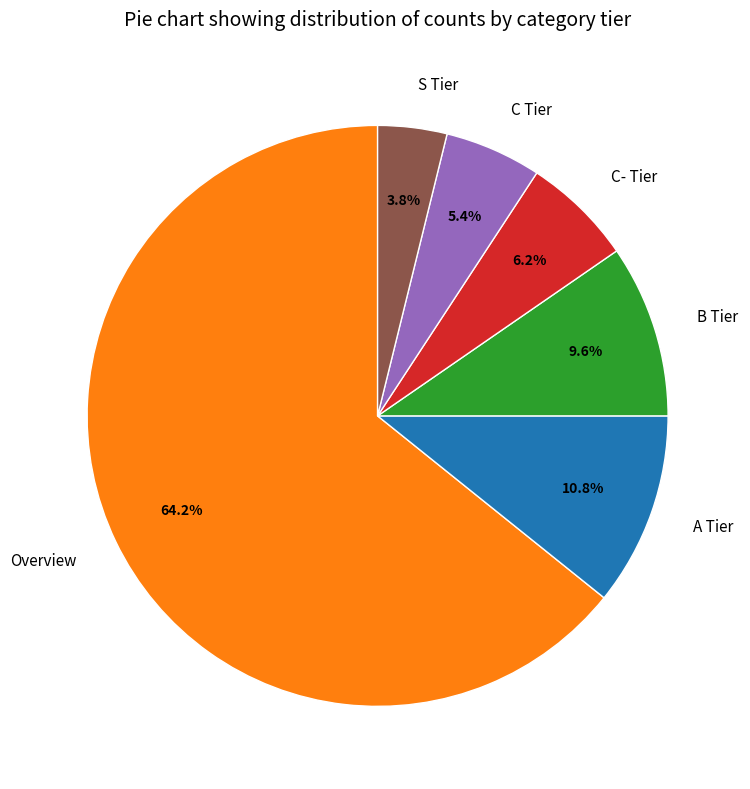

Is the sum of C- Tier and Overview greater than half?

Yes